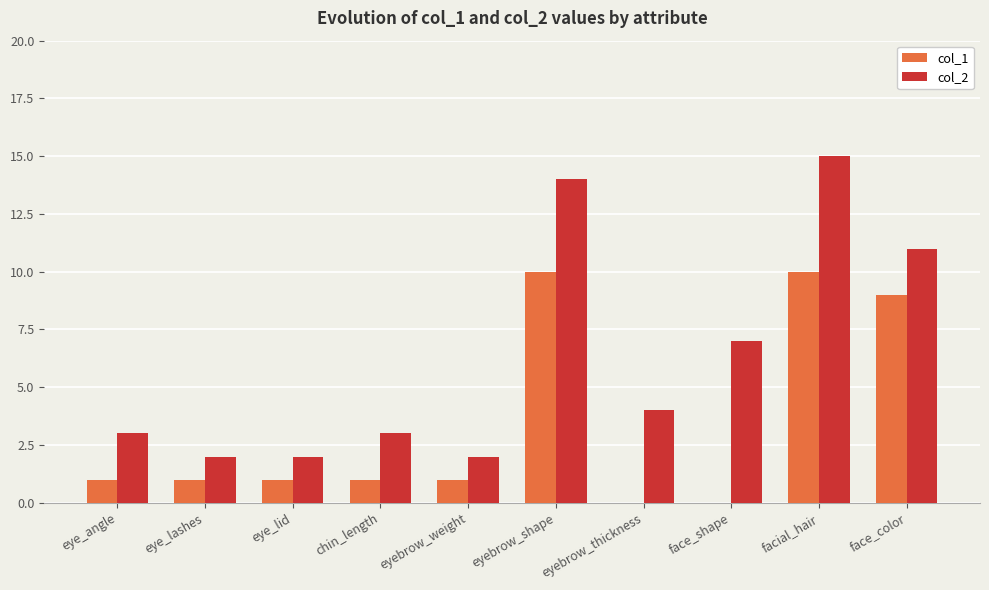

What is the greatest value displayed?

15